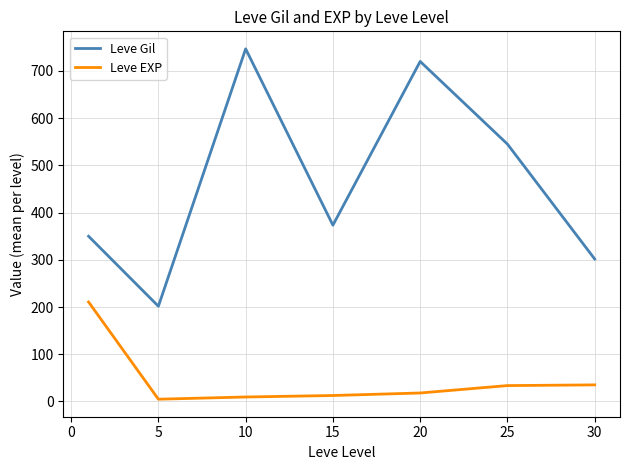

Which series has the largest total across all categories?

Leve Gil